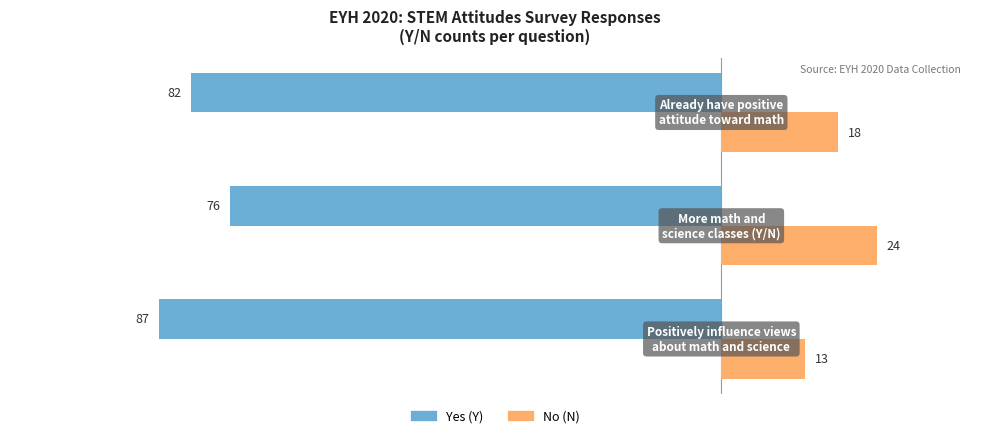

What is the minimum value shown in the chart?

-87